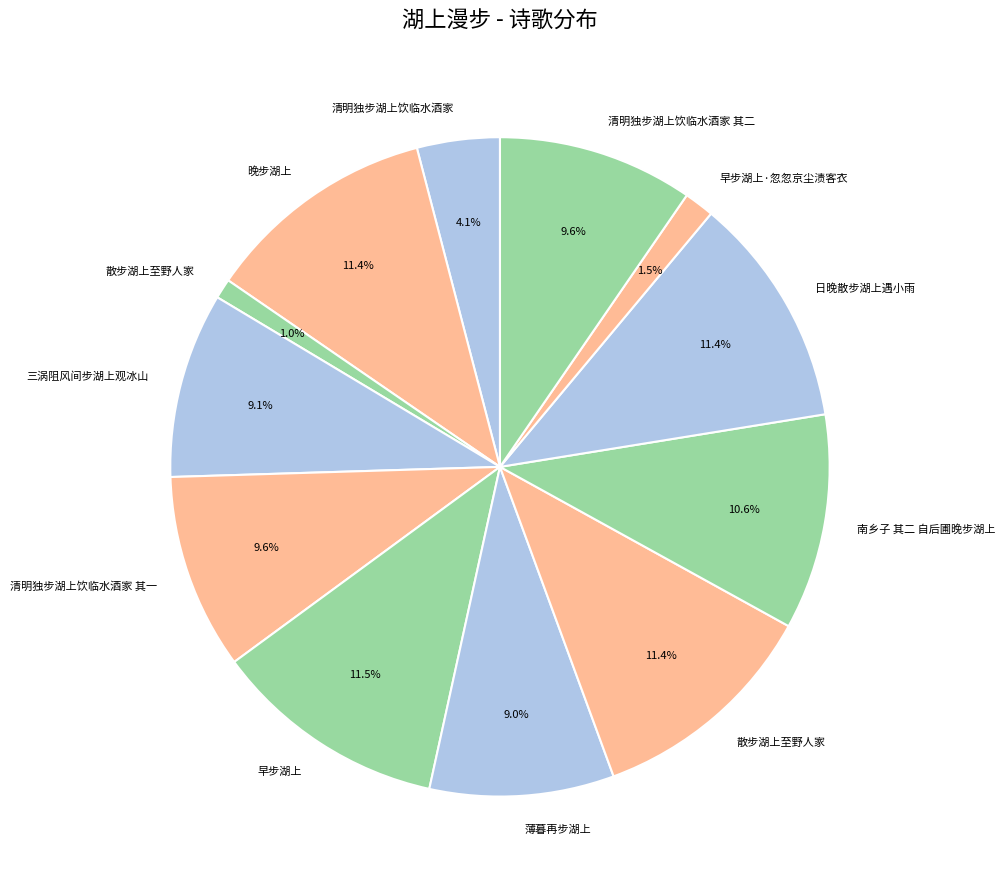

To the nearest percent, what is the difference between the largest and smallest slice percentages?

11%